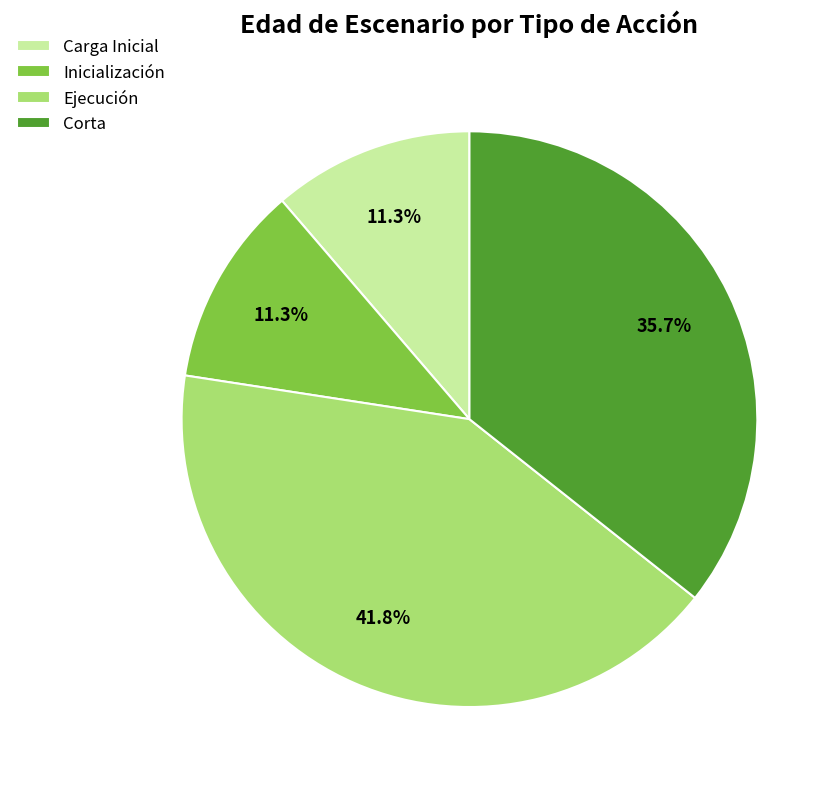

Is there any slice that represents more than half of the pie?

No